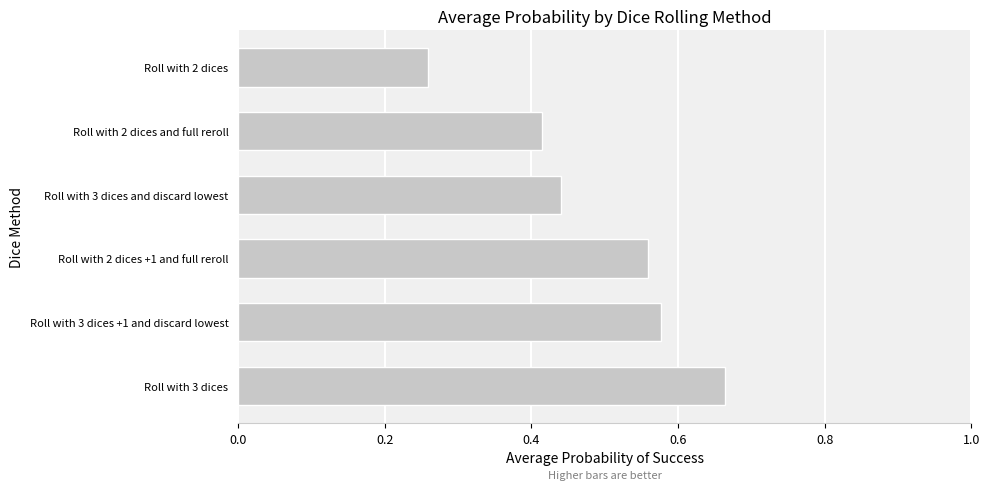

Is it true that the value at Roll with 3 dices is 1.0?

False